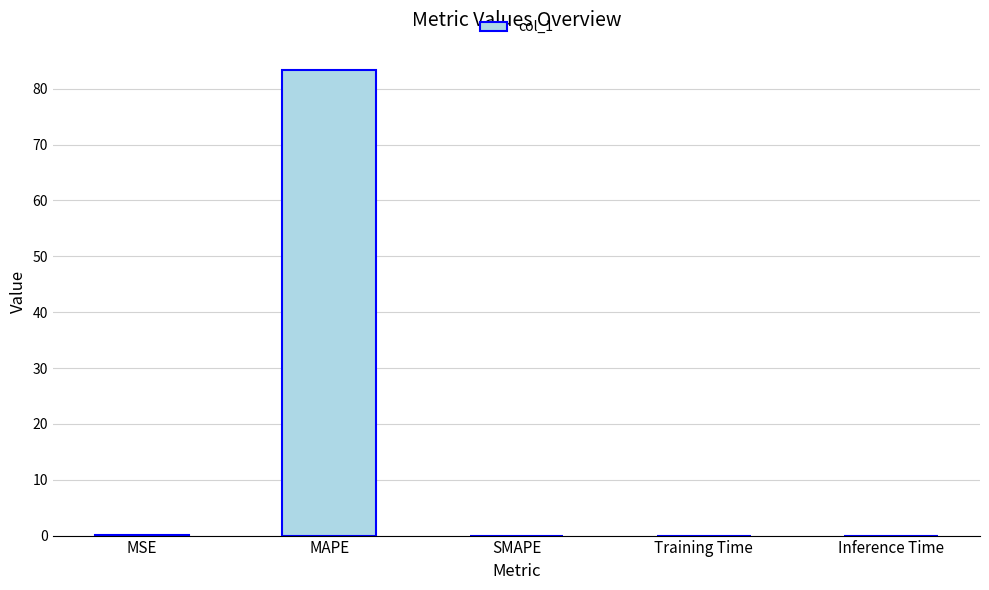

What is the sum of all values?

83.4